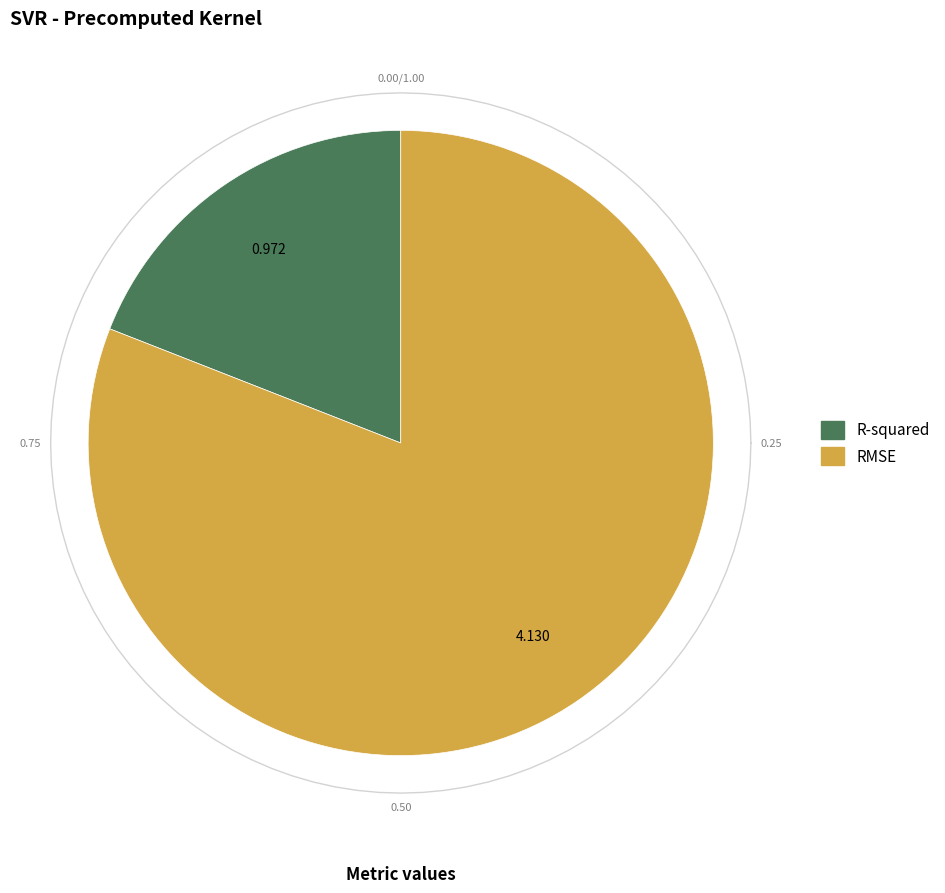

To the nearest percent, what percentage of the pie is RMSE?

81%